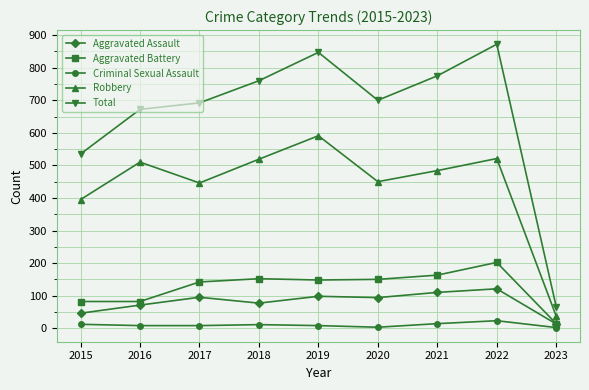

Rank the series by their maximum value, from highest to lowest.

Total, Robbery, Aggravated Battery, Aggravated Assault, Criminal Sexual Assault